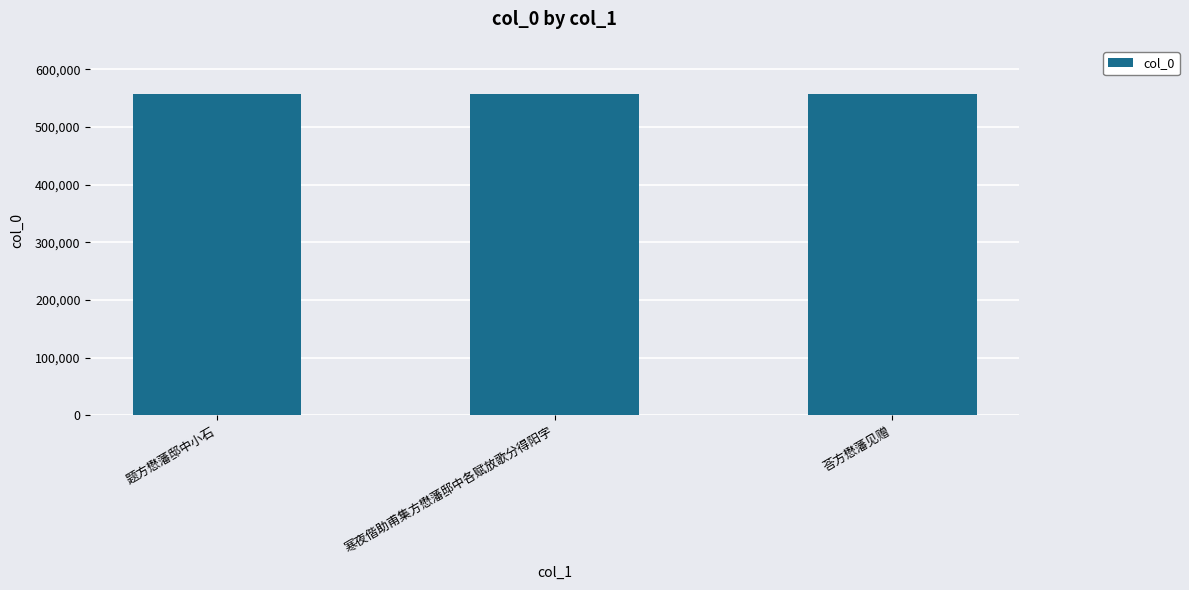

What is the difference between the maximum and minimum values?

525